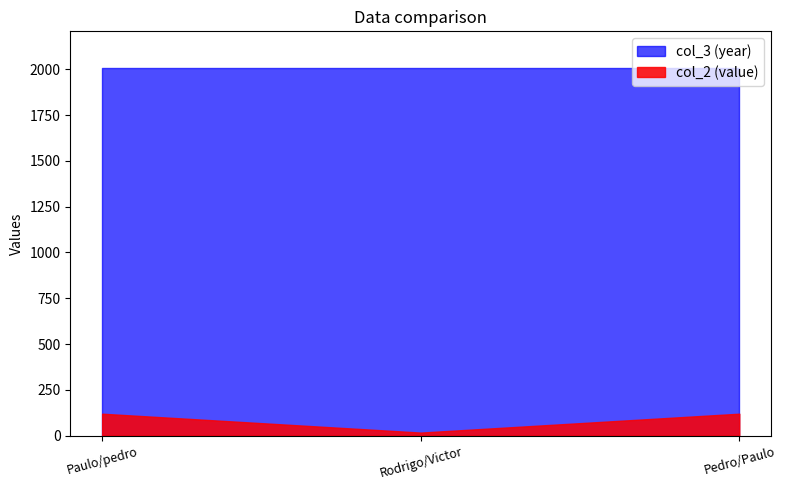

Rank the series by their average value, from lowest to highest.

col_2 (value), col_3 (year)